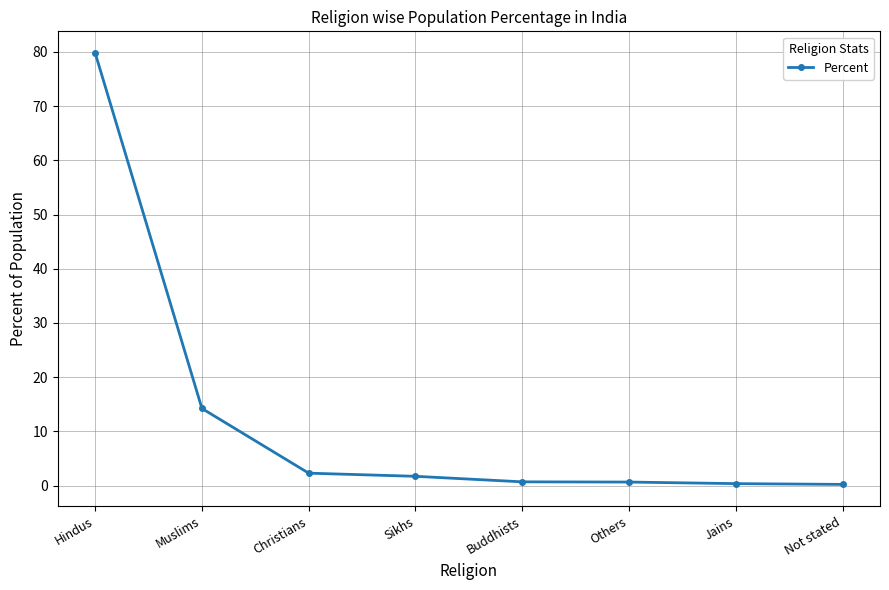

What is the value of the 2nd point from the left?

14.2